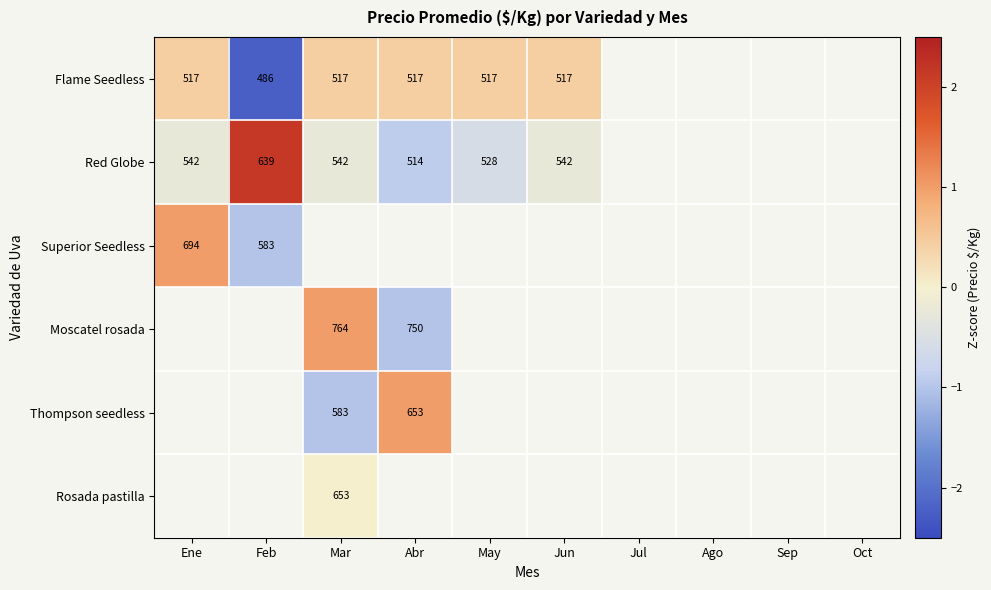

How many data points does each series have?

10